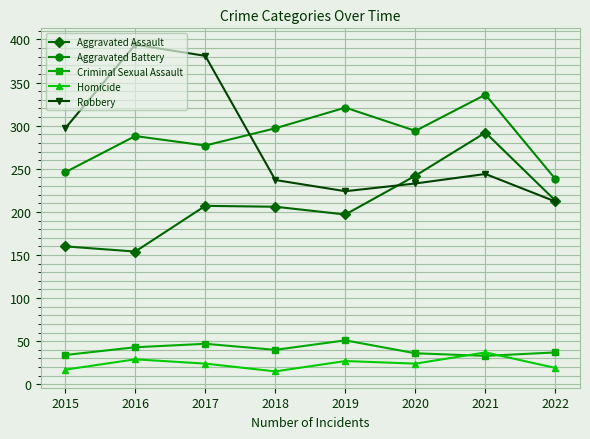

Does the chart display data point markers on the line(s)?

Yes